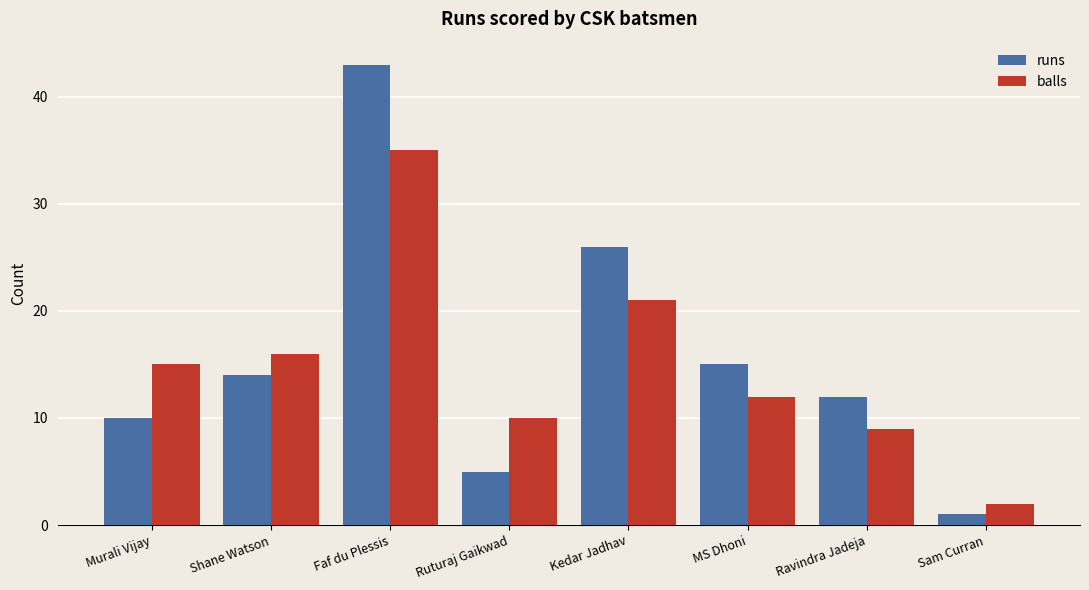

At which label does balls reach its minimum?

Sam Curran